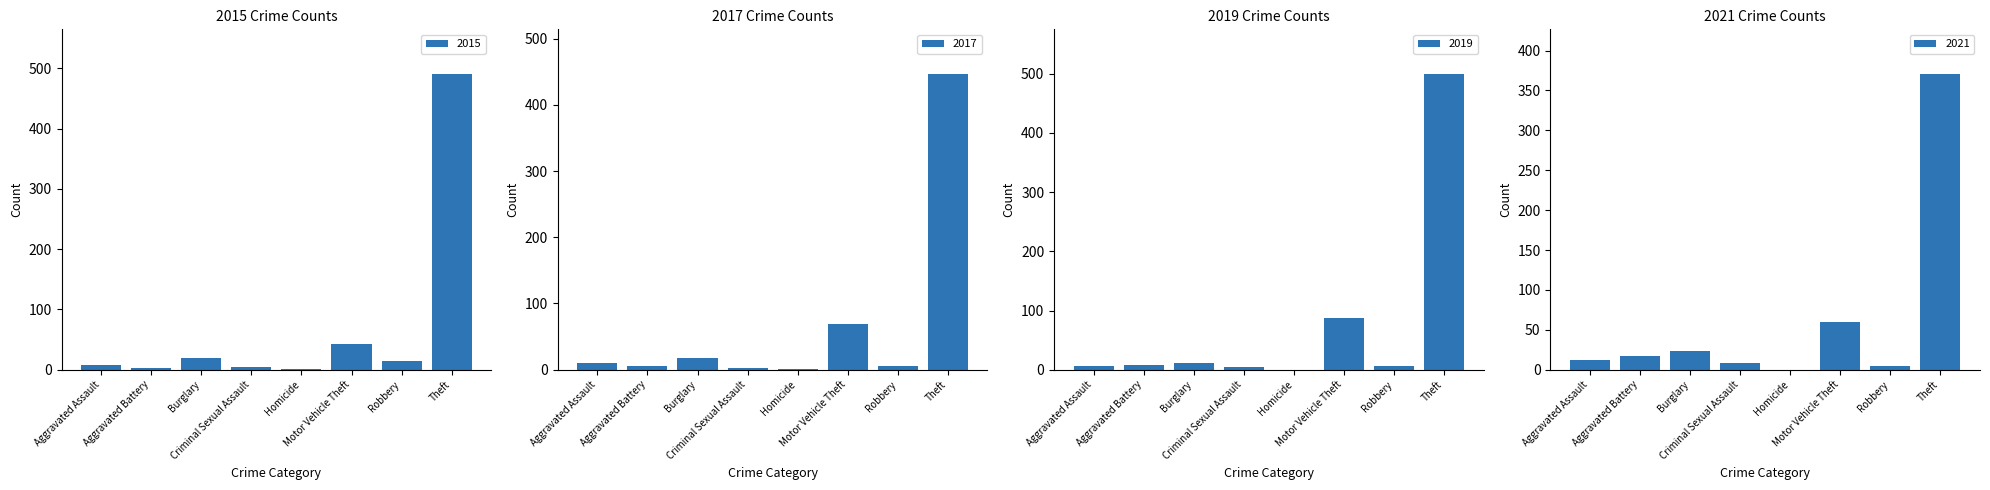

What is the sum of the 2017 values at Theft and Homicide?

448